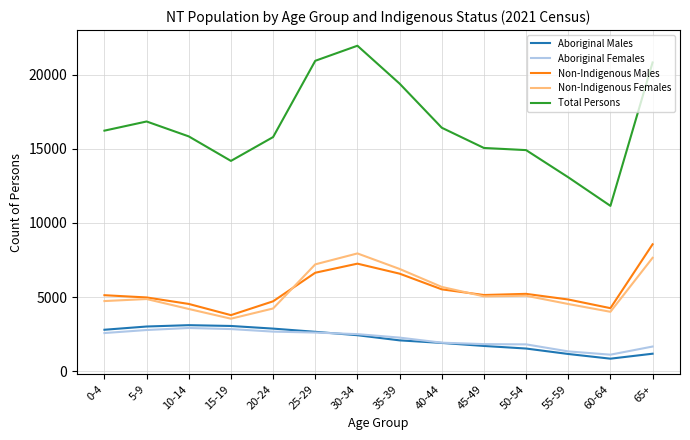

List the series in order of their peak value, highest first.

Total Persons, Non-Indigenous Males, Non-Indigenous Females, Aboriginal Males, Aboriginal Females